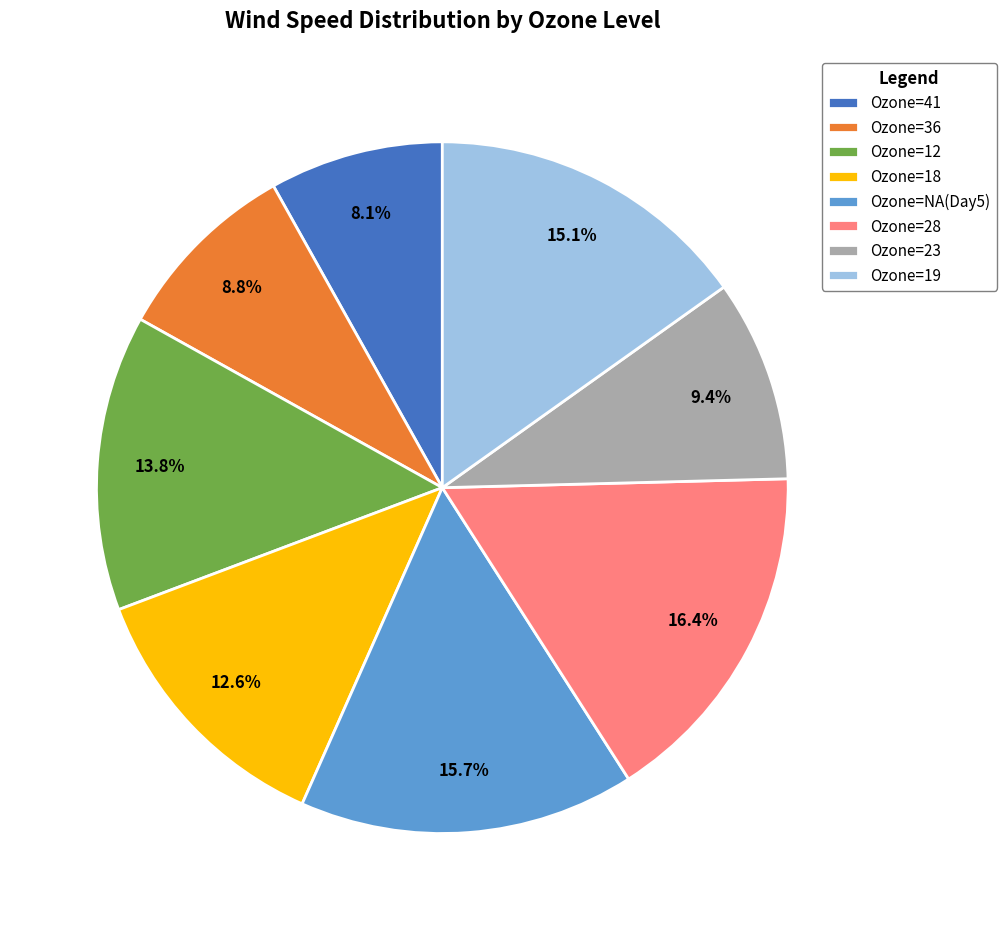

Between Ozone=41 and Ozone=19, which is larger?

Ozone=19